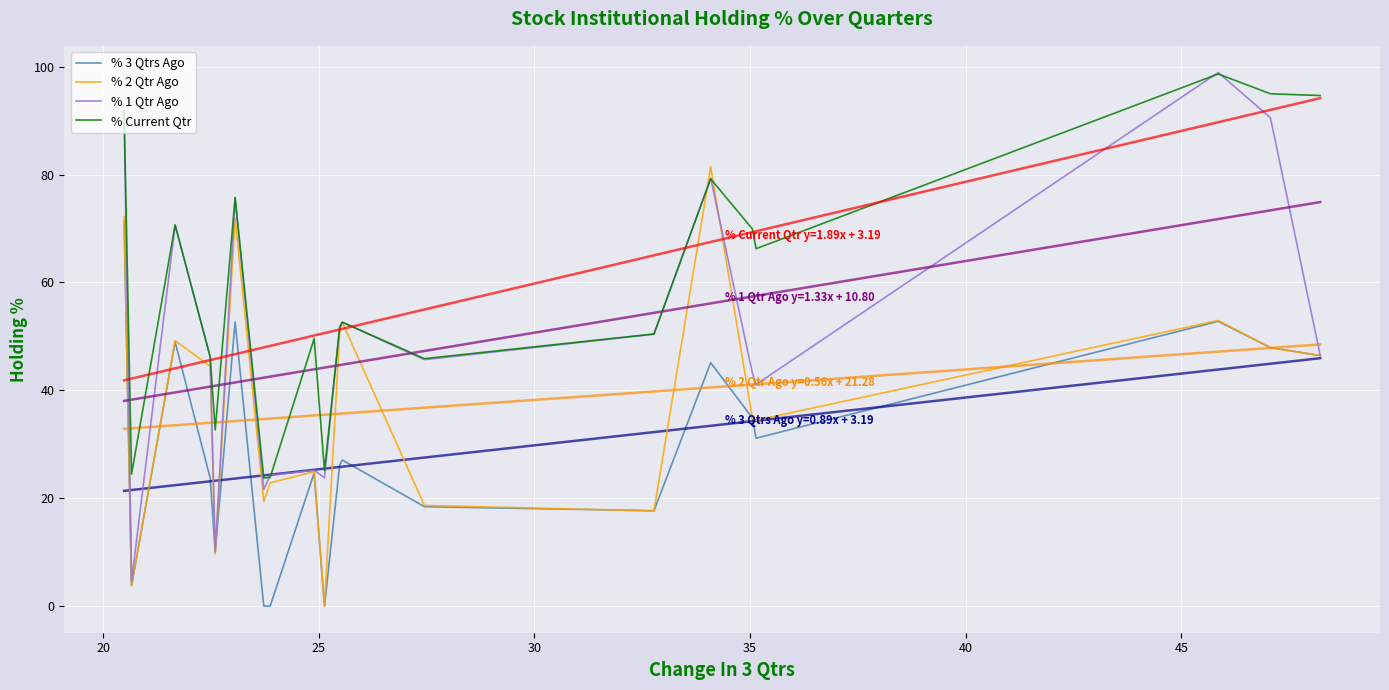

What is the sum of all % 2 Qtr Ago values?

756.1